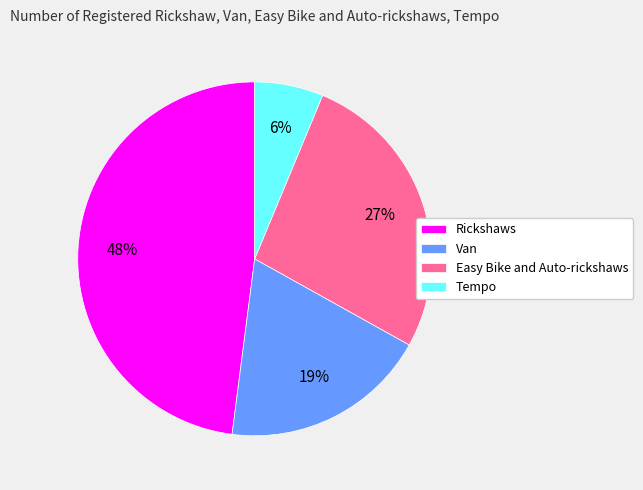

Is it true that Easy Bike and Auto-rickshaws is 39% of the pie?

False